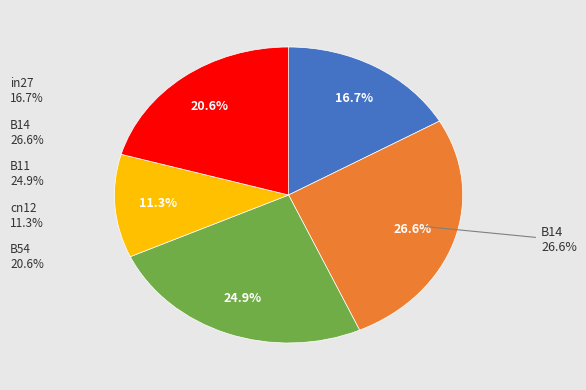

Does any single category account for the majority?

No